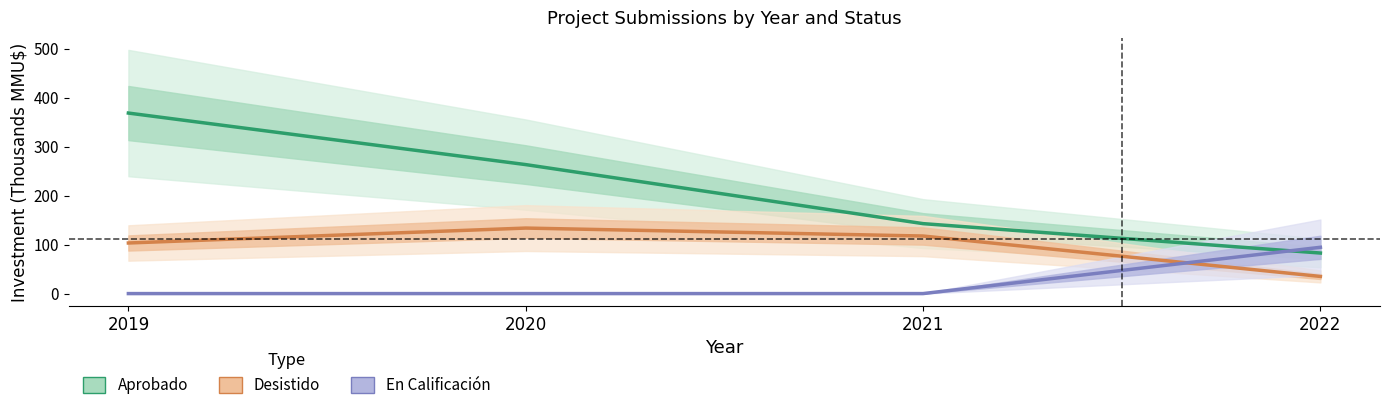

What are all the series names shown in the legend?

Aprobado, Desistido, En Calificación